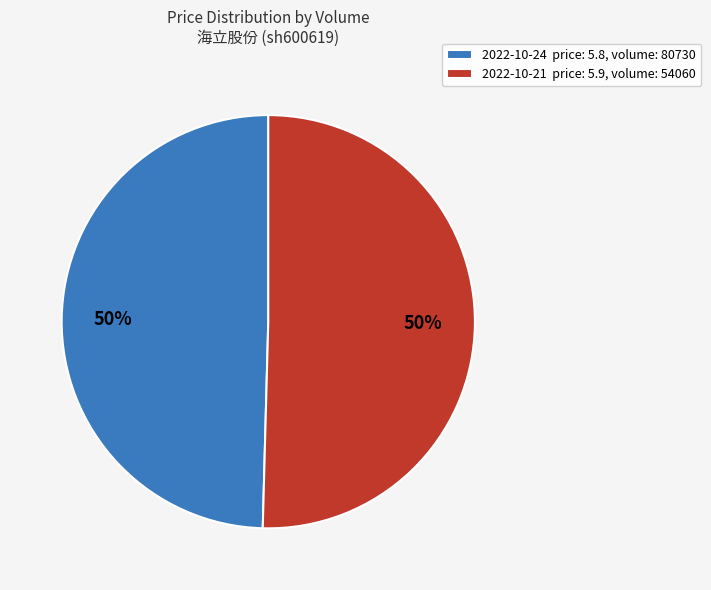

Combined, do 2022-10-24 price: 5.8, volume: 80730 and 2022-10-21 price: 5.9, volume: 54060 account for over 50%?

Yes